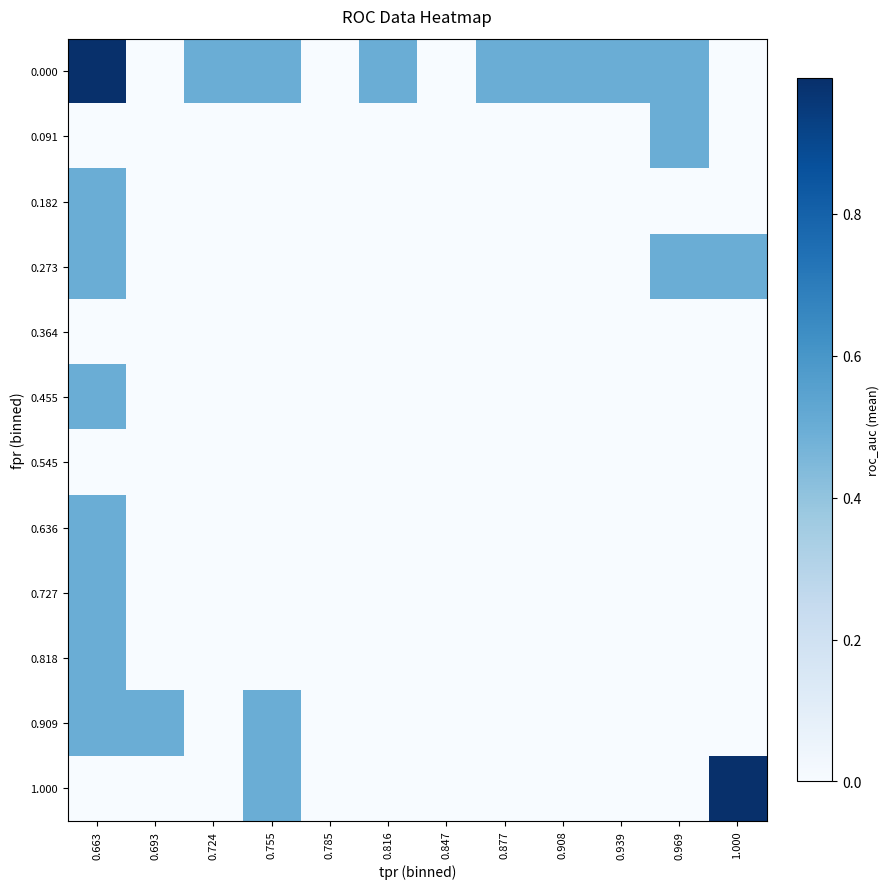

How many categories are shown in the chart?

12